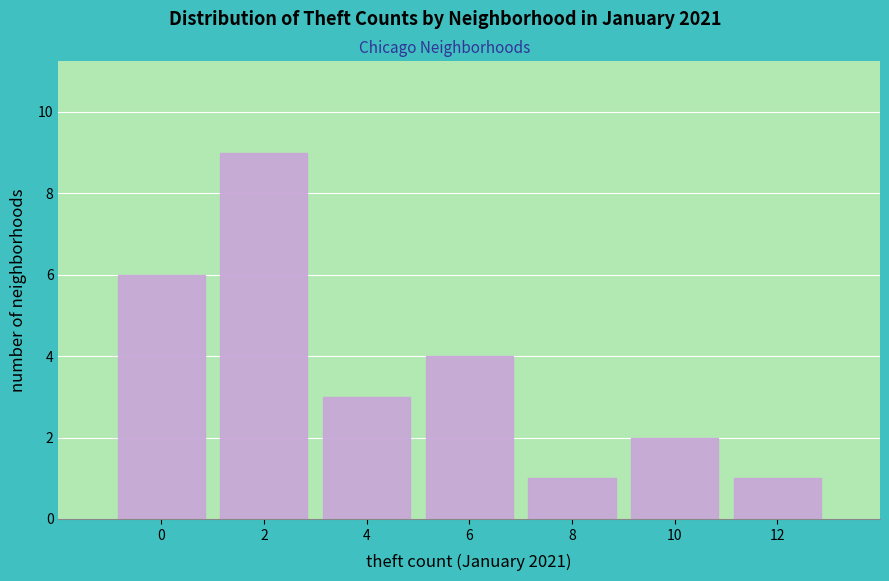

Reading left to right, transcribe all the data shown in this chart.

0=6	2=9	4=3	6=4	8=1	10=2	12=1